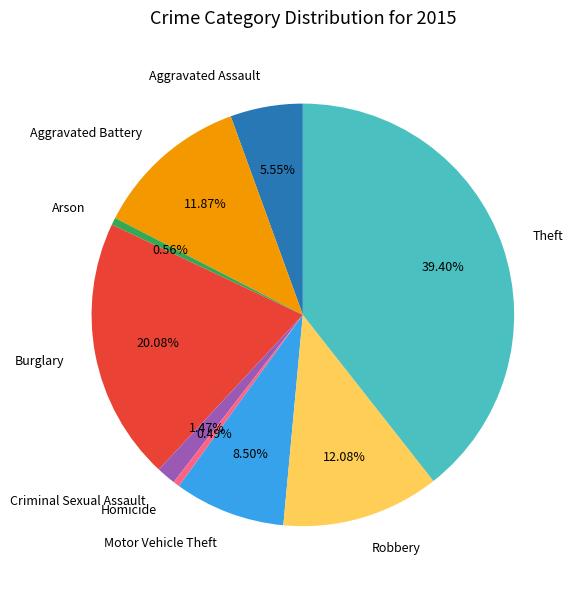

How much of the chart is everything except Motor Vehicle Theft?

91.5%